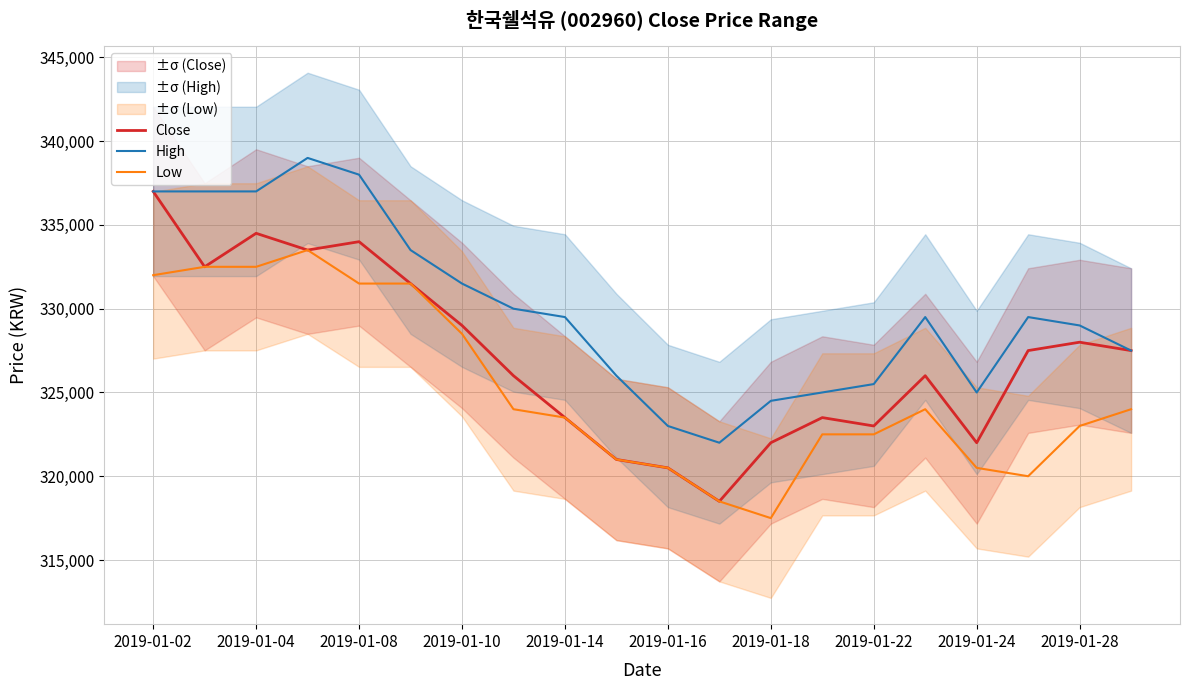

True or false: Low has more than 1 points higher than both neighbors.

True